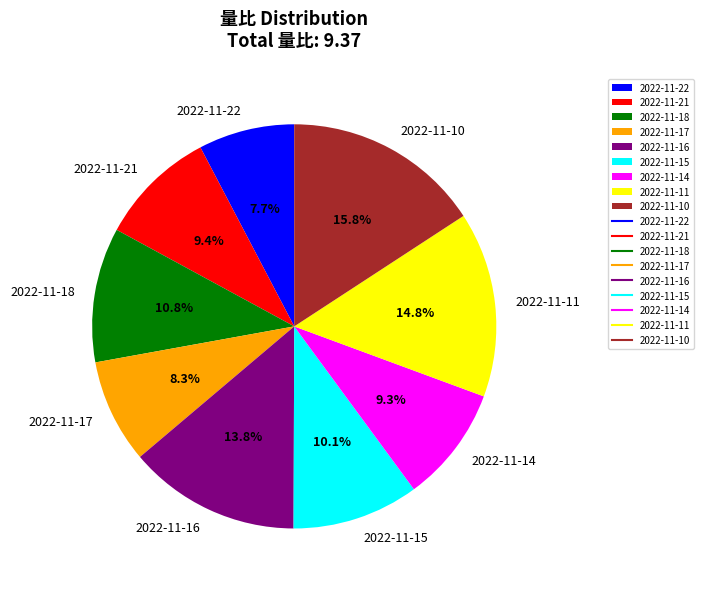

Is there any slice that represents more than half of the pie?

No